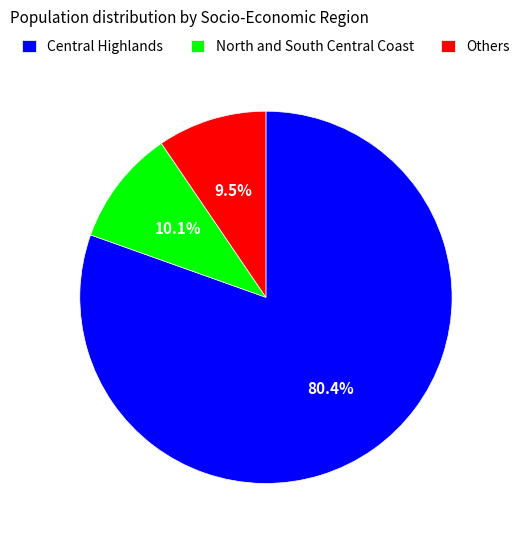

Is there a majority slice in this chart?

Yes